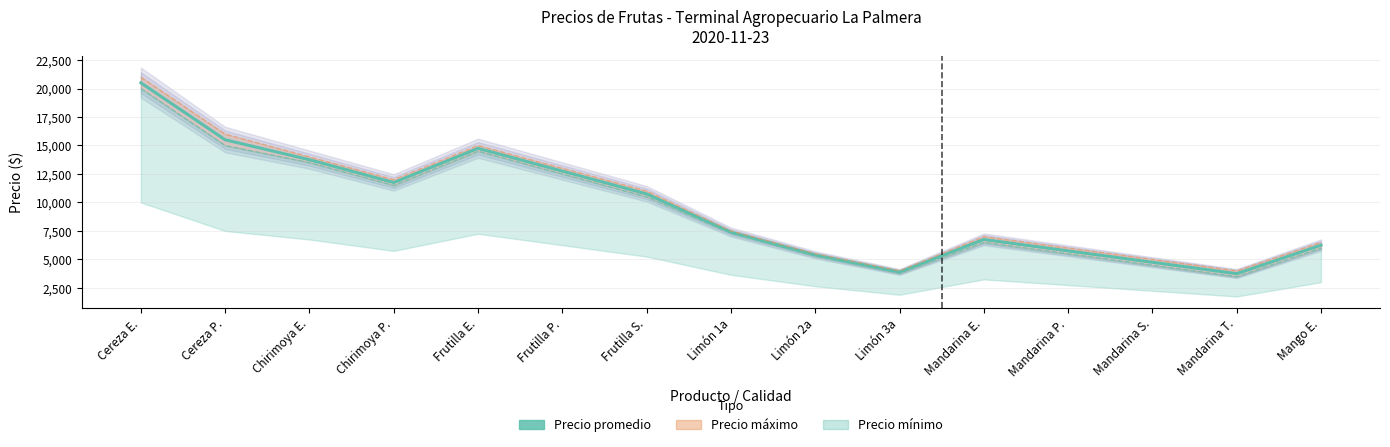

Reading left to right, what are all the values shown in this chart?

20500	15500	13750	11750	14750	12750	10750	7400	5400	3900	6750	5750	4750	3750	6250